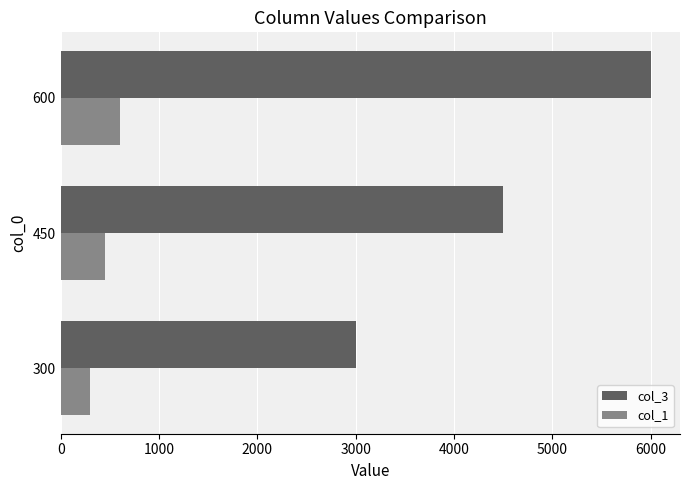

What is the difference between the second highest and minimum values in the col_3 series?

1500